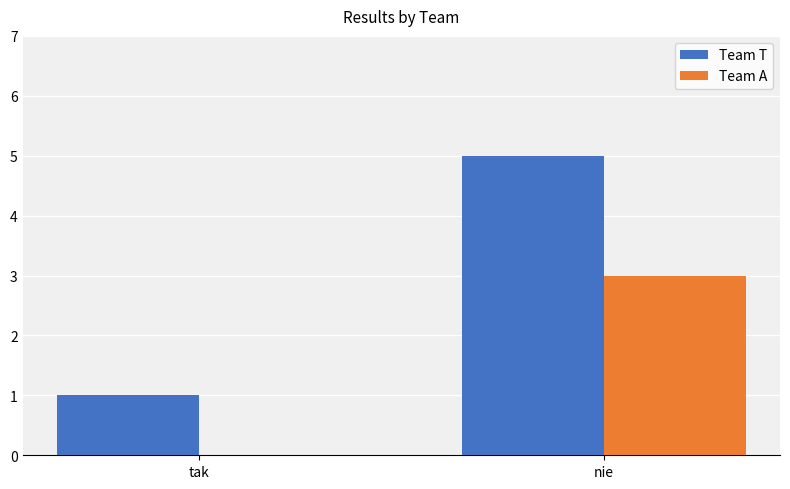

Is the value of Team A at nie greater than the value of Team T at tak?

Yes